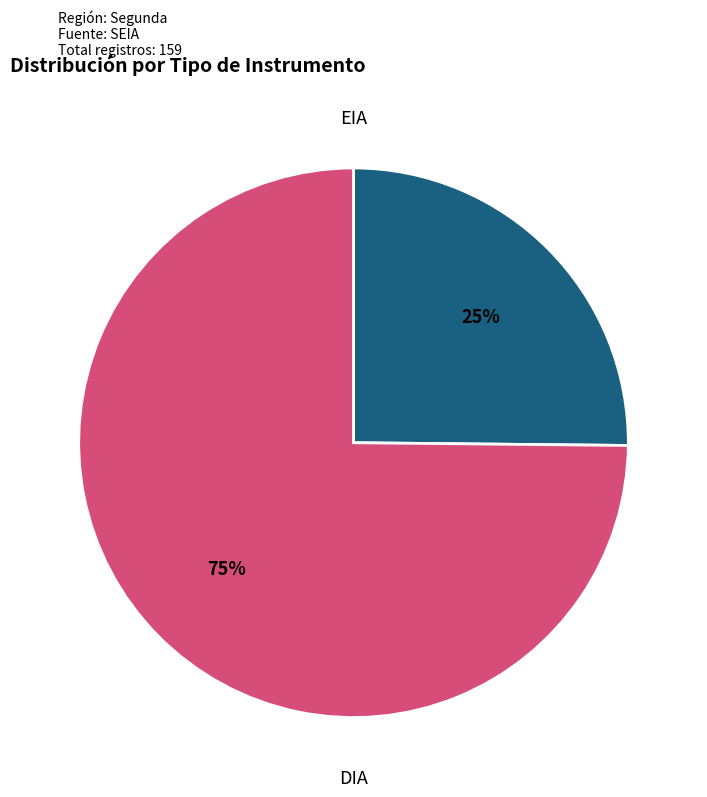

Does any single category account for the majority?

Yes